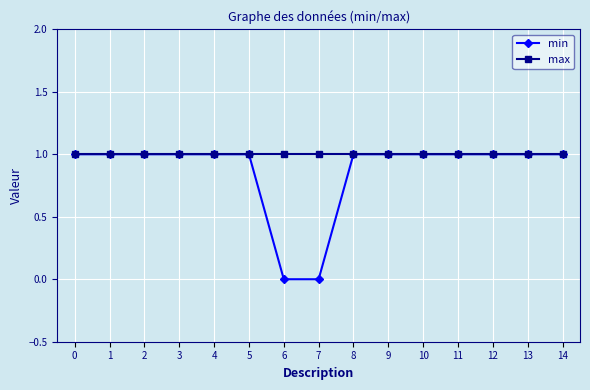

Rank the series by their average value, from lowest to highest.

min, max